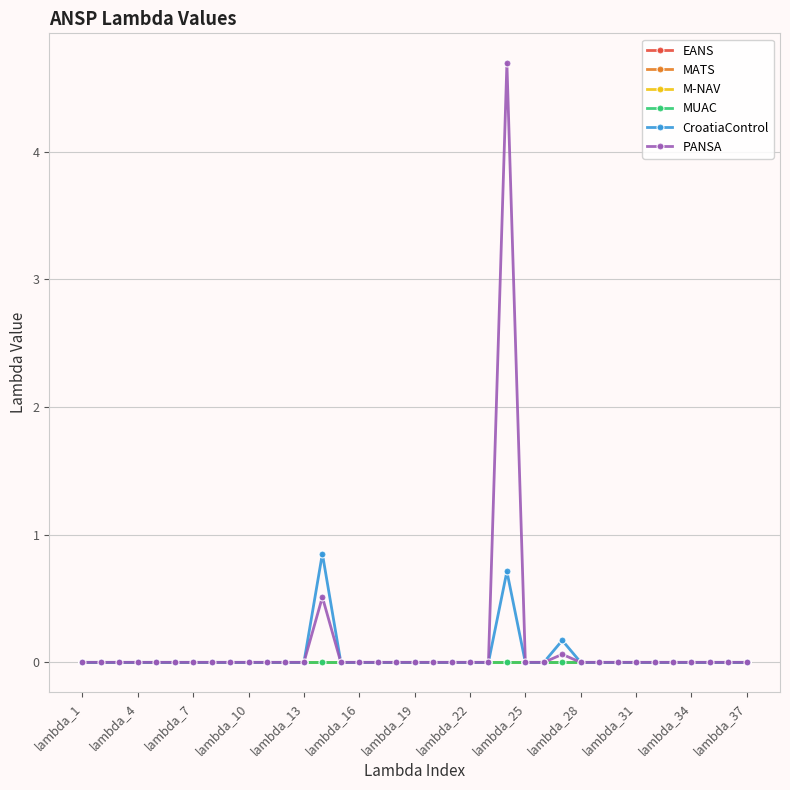

Which series has the largest range (max minus min)?

PANSA